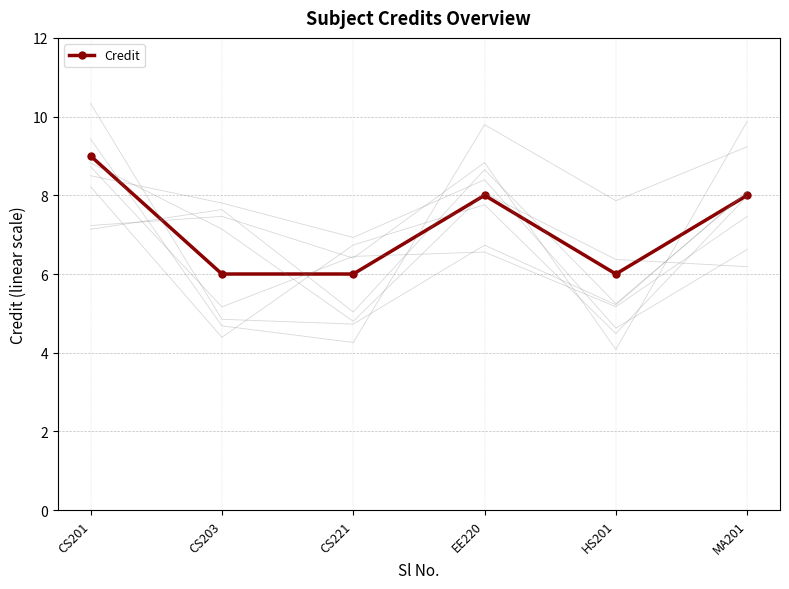

Between CS203 and EE220, which is larger?

EE220